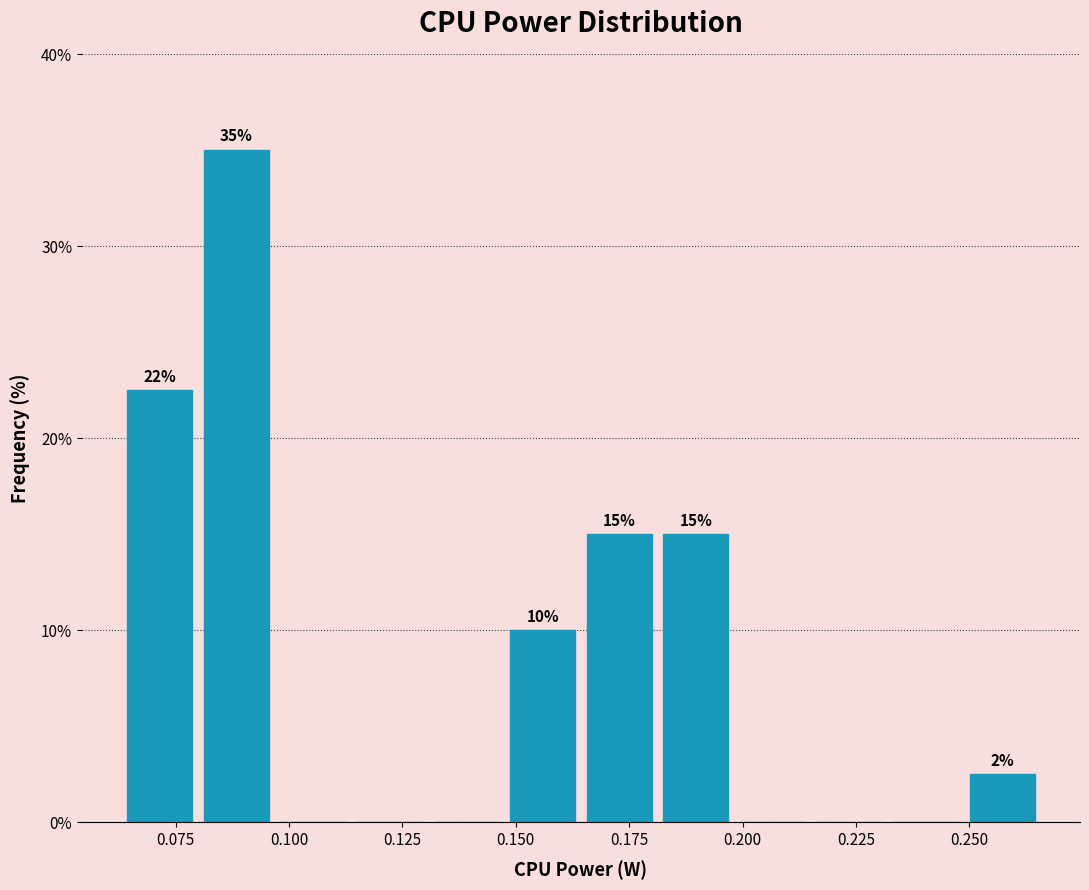

Read against the x-axis, roughly where is the centre of the tallest bar?

0.090